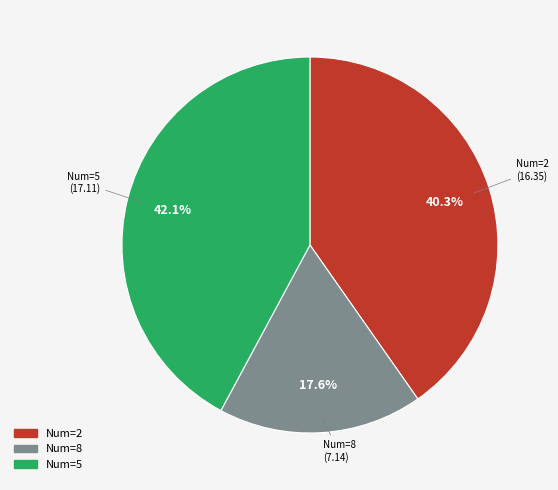

How many slices are in this pie chart?

3